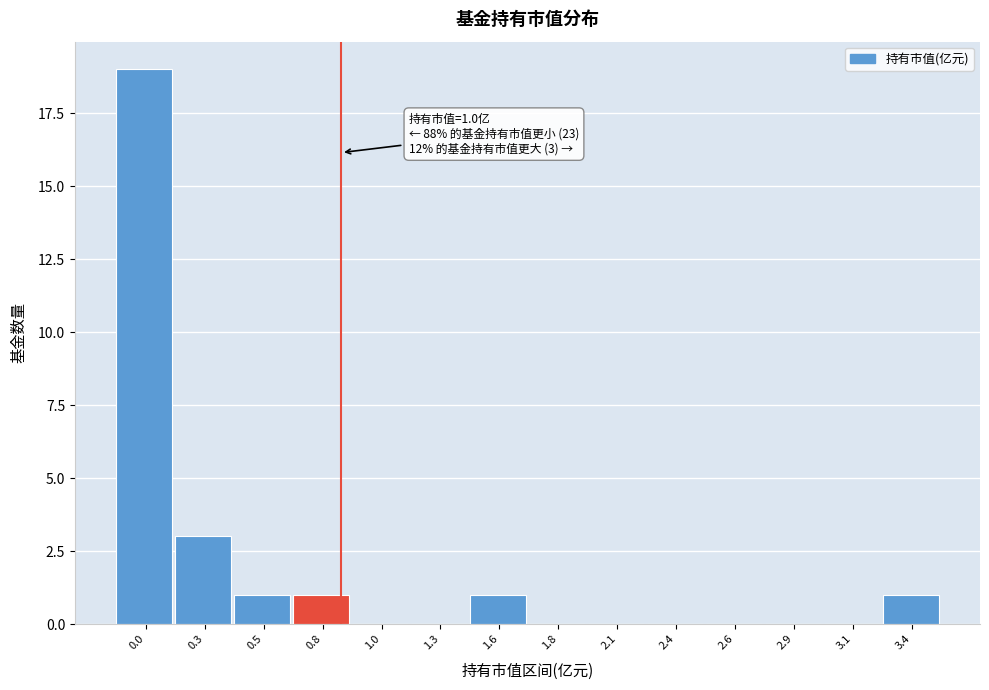

Reading right to left, list all the values displayed in this chart.

3.4=1	3.1=0	2.9=0	2.6=0	2.4=0	2.1=0	1.8=0	1.6=1	1.3=0	1.0=0	0.8=1	0.5=1	0.3=3	0.0=19